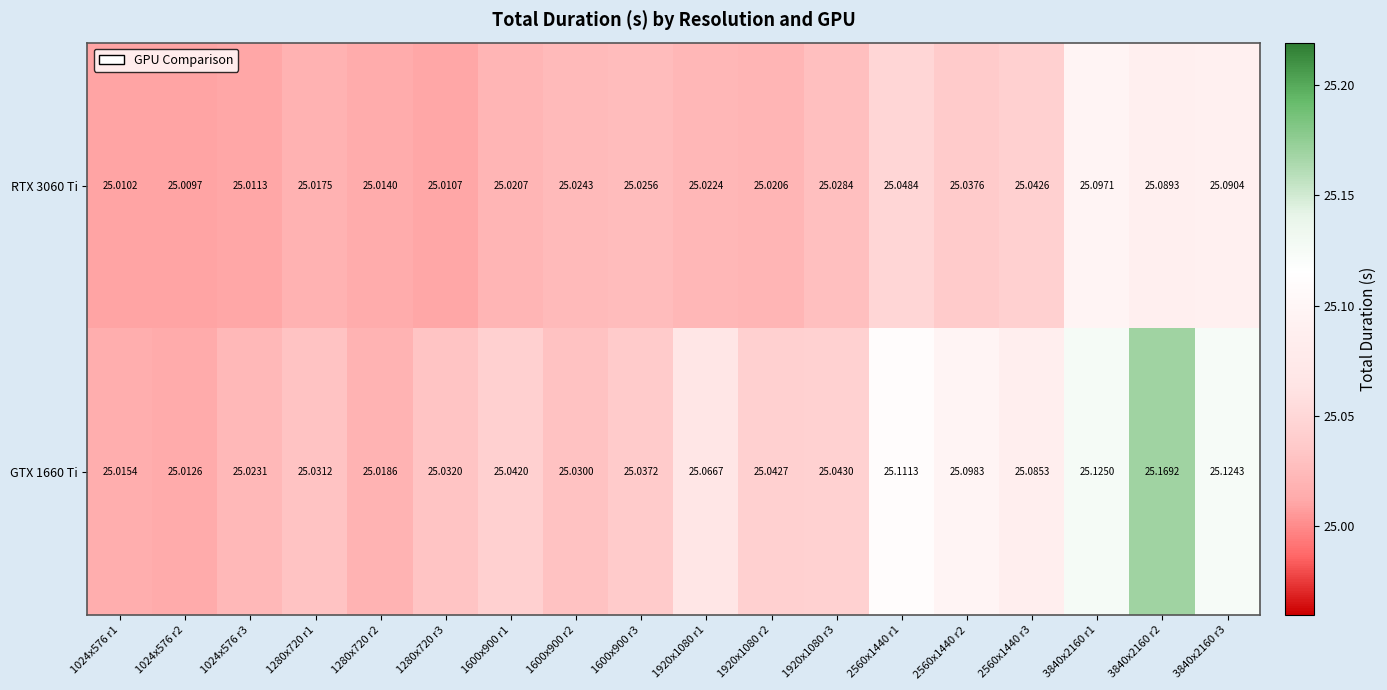

What is the total value across all series at 1600x900 r3?

50.1